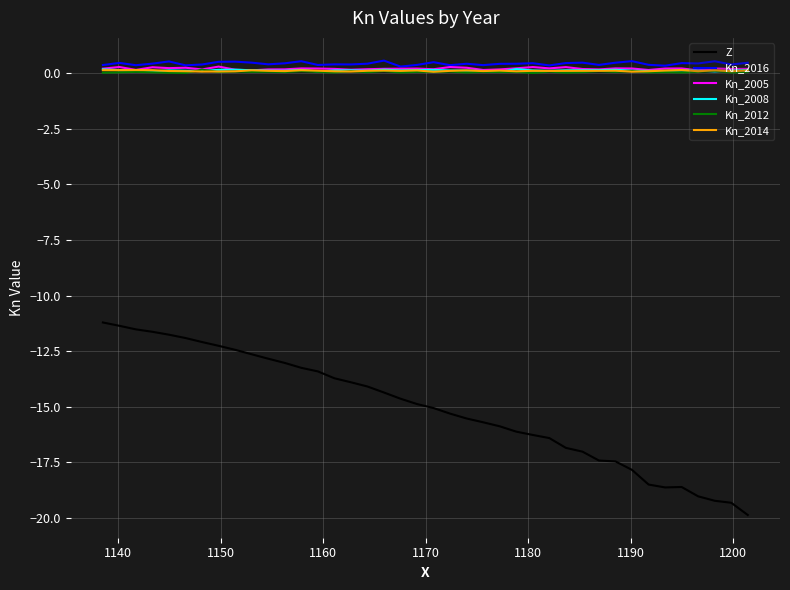

Is this an area chart (filled region under the line)?

No